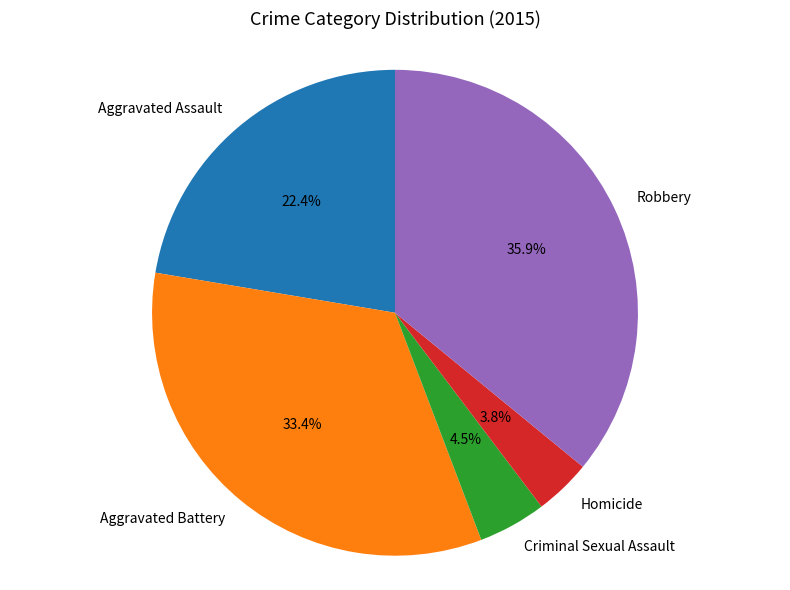

Is it true that Robbery is 30% of the pie?

False